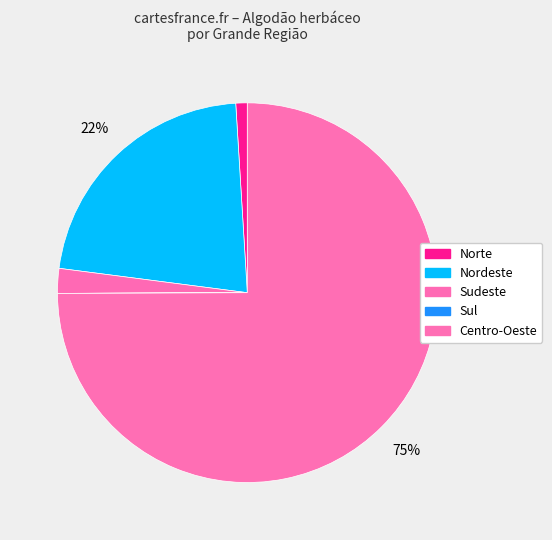

Between Sul and Norte, which is larger?

Norte